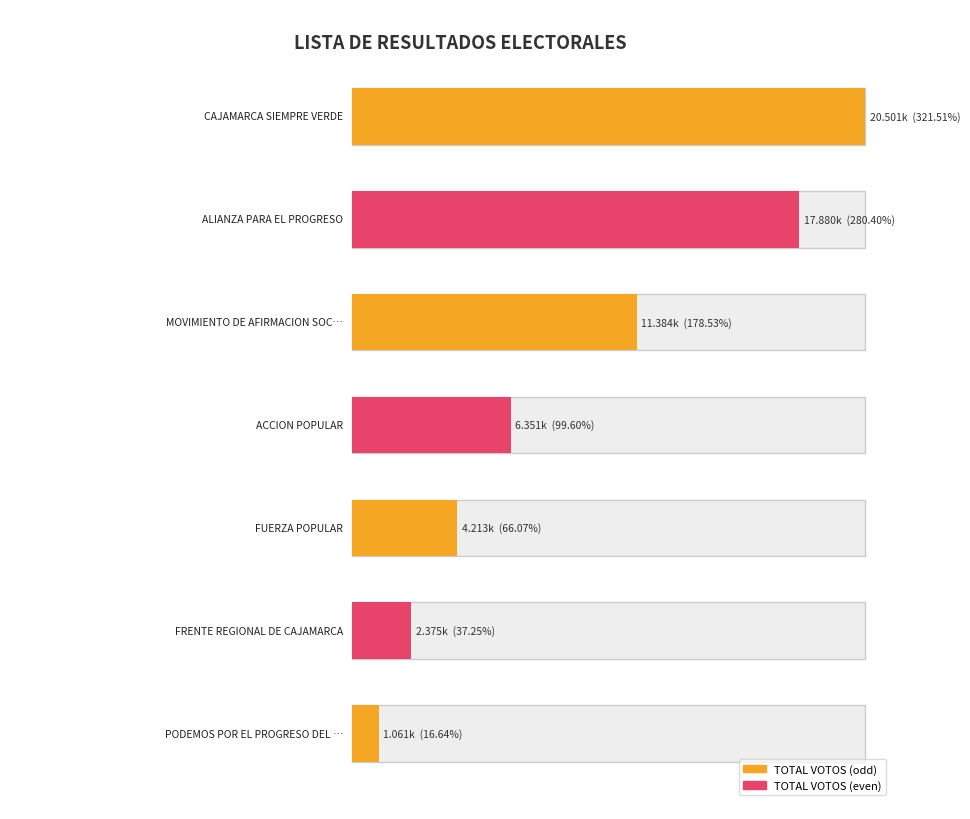

Approximately how many times larger is the value at PODEMOS POR EL PROGRESO DEL PERU compared to ACCION POPULAR?

0.2